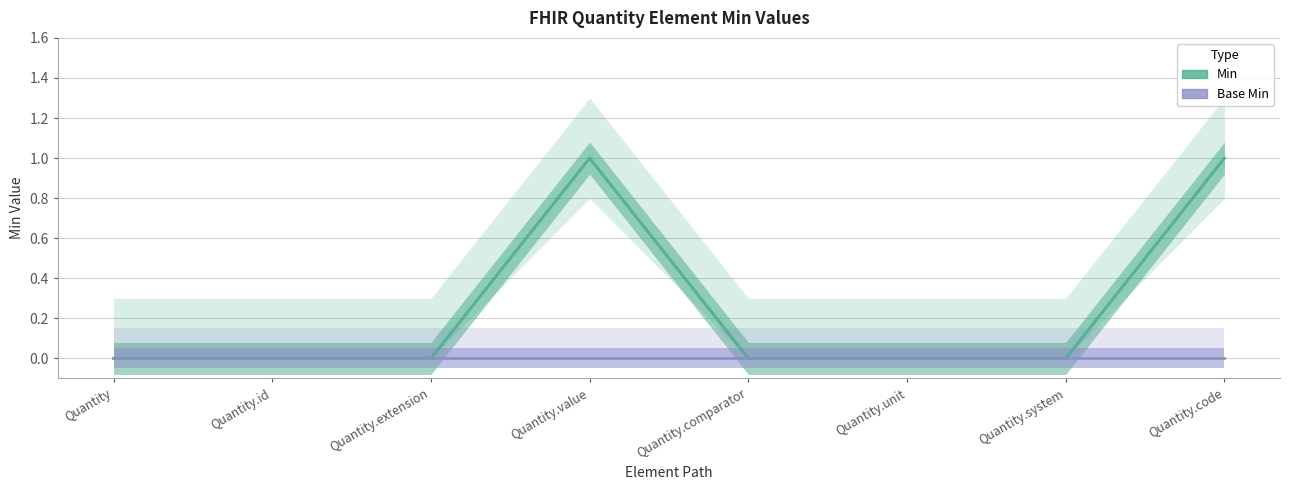

At which label is Min closest to 0?

Quantity